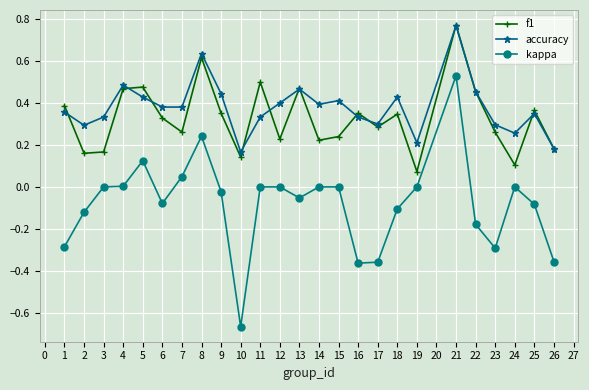

Is the value of f1 at 13 greater than the value of kappa at 1?

Yes